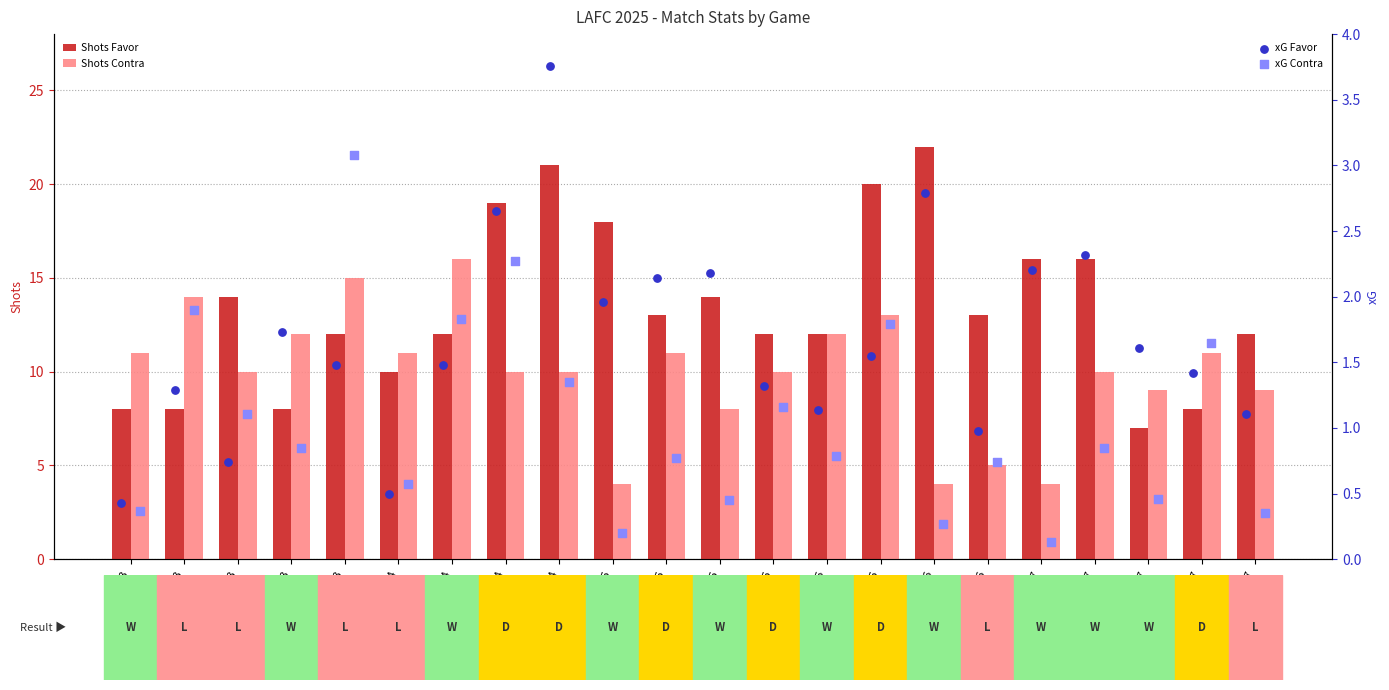

Which series has the largest total across all categories?

Shots Favor